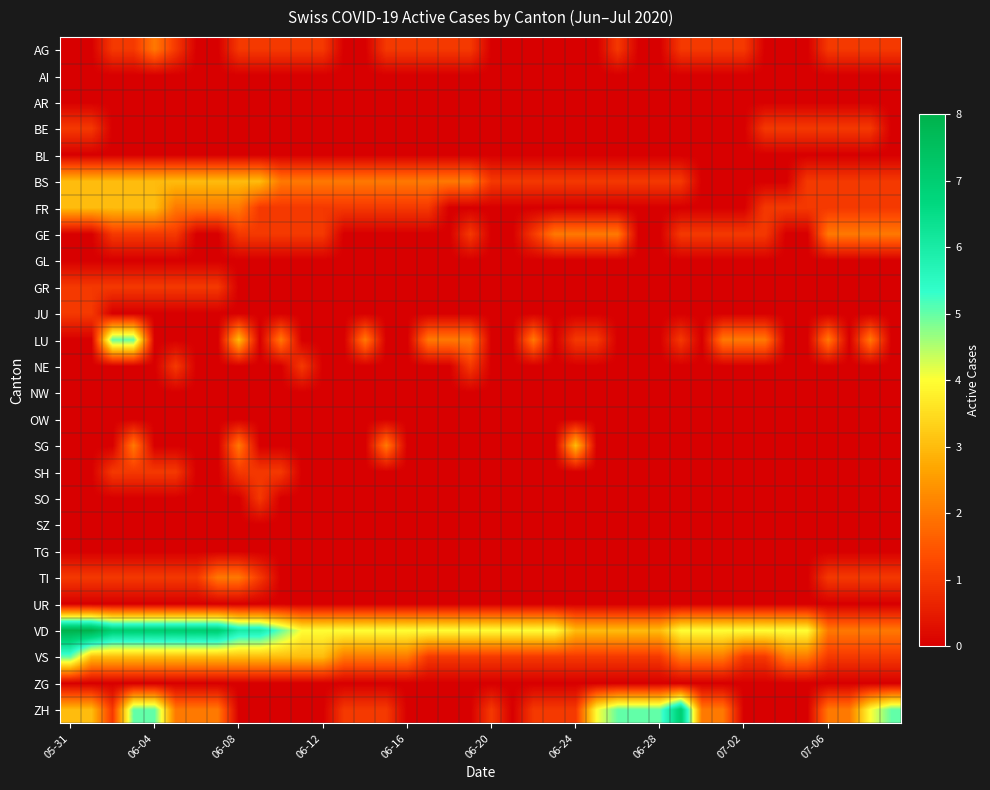

List the series in order of their peak value, lowest first.

AI, AR, BL, GL, NW, OW, SZ, TG, UR, ZG, BE, GR, JU, NE, SH, SO, AG, GE, TI, BS, FR, SG, LU, VS, ZH, VD